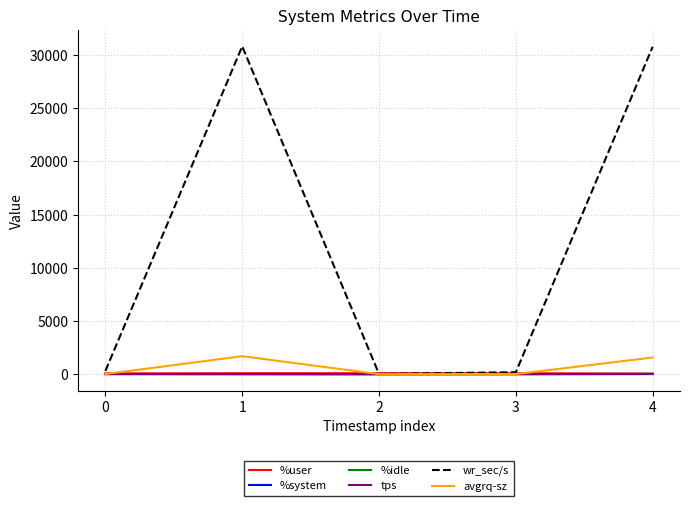

What is the greatest value displayed?

30830.4